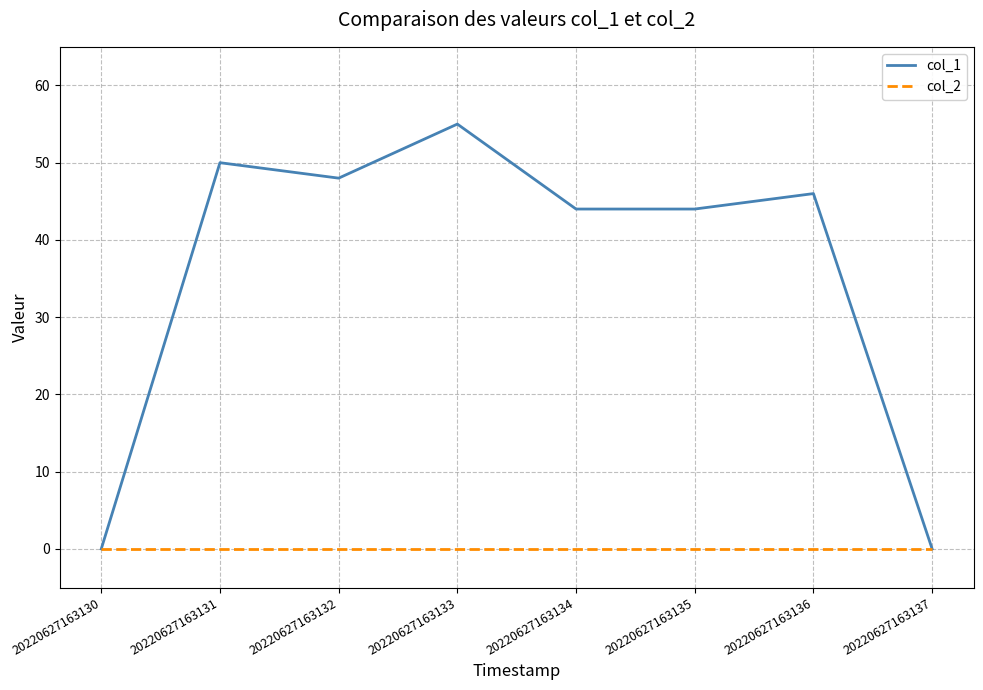

Which series has the widest spread of values?

col_1